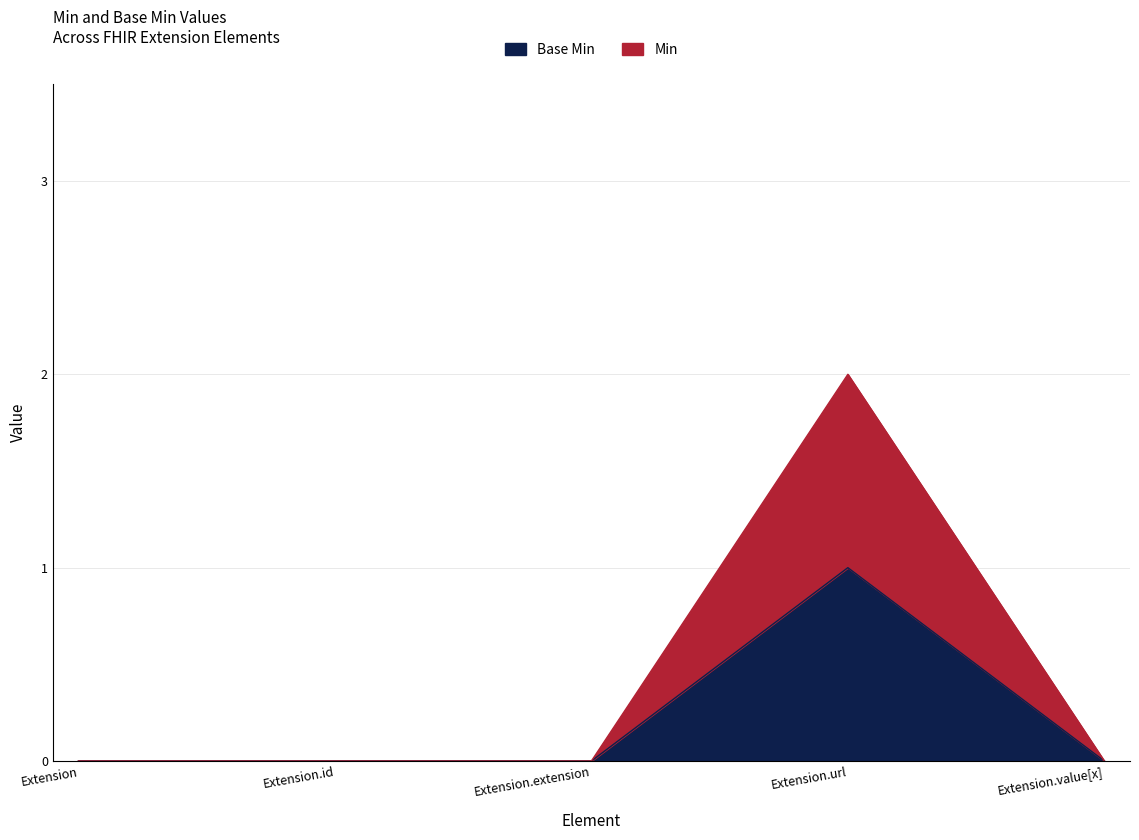

What is the difference between the maximum and minimum values in the Base Min series?

1